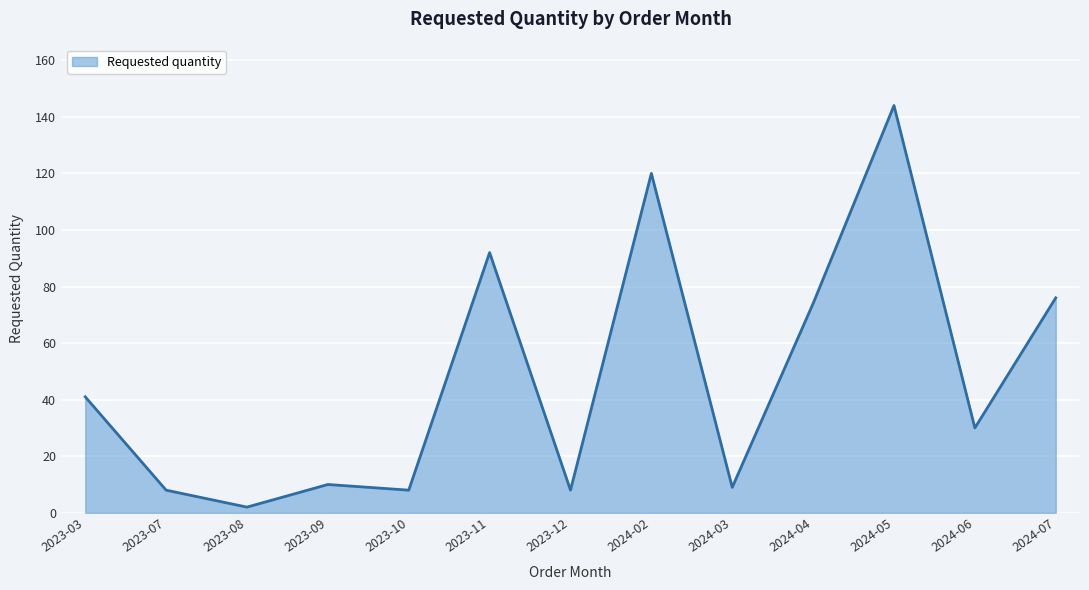

Which label corresponds to the smallest value in the chart?

2023-08